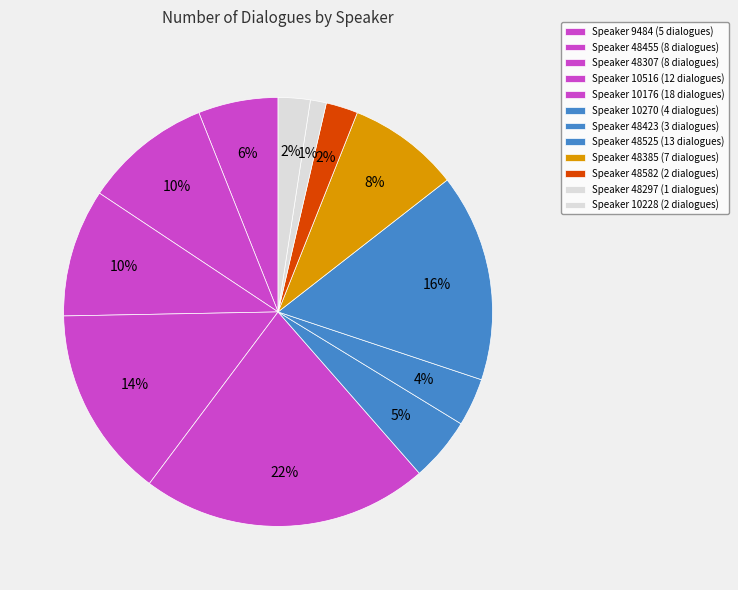

Count the number of slices in the pie.

12